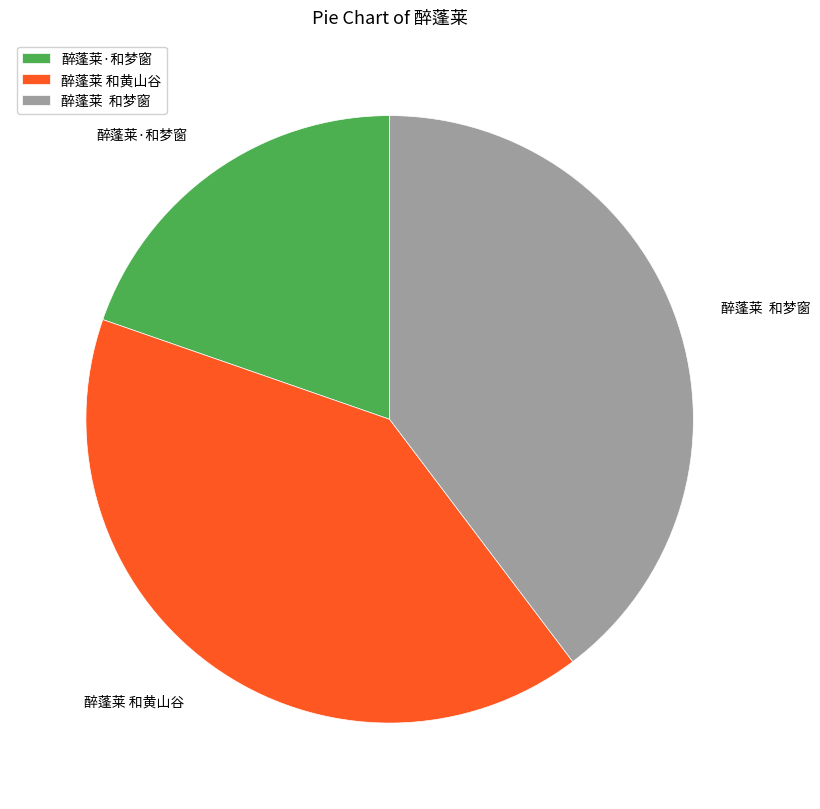

Do 醉蓬莱 和黄山谷 and 醉蓬莱·和梦窗 together represent more than half of the pie?

Yes